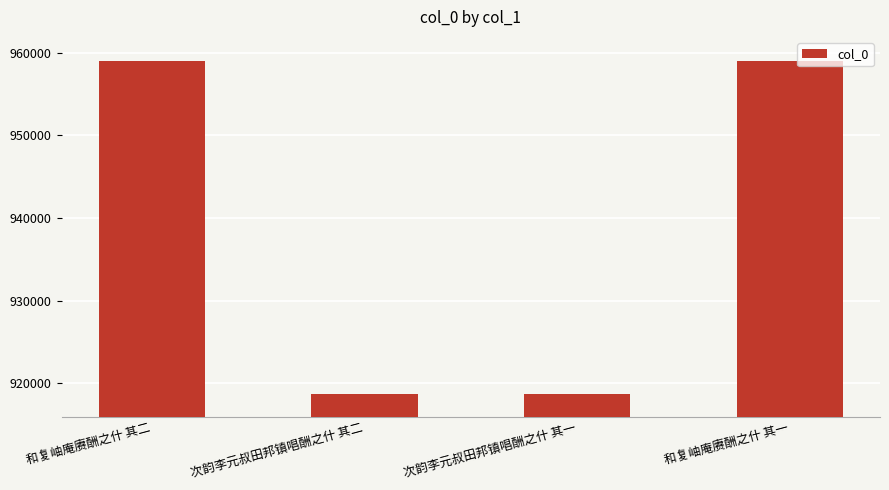

Does the chart contain any negative values?

No